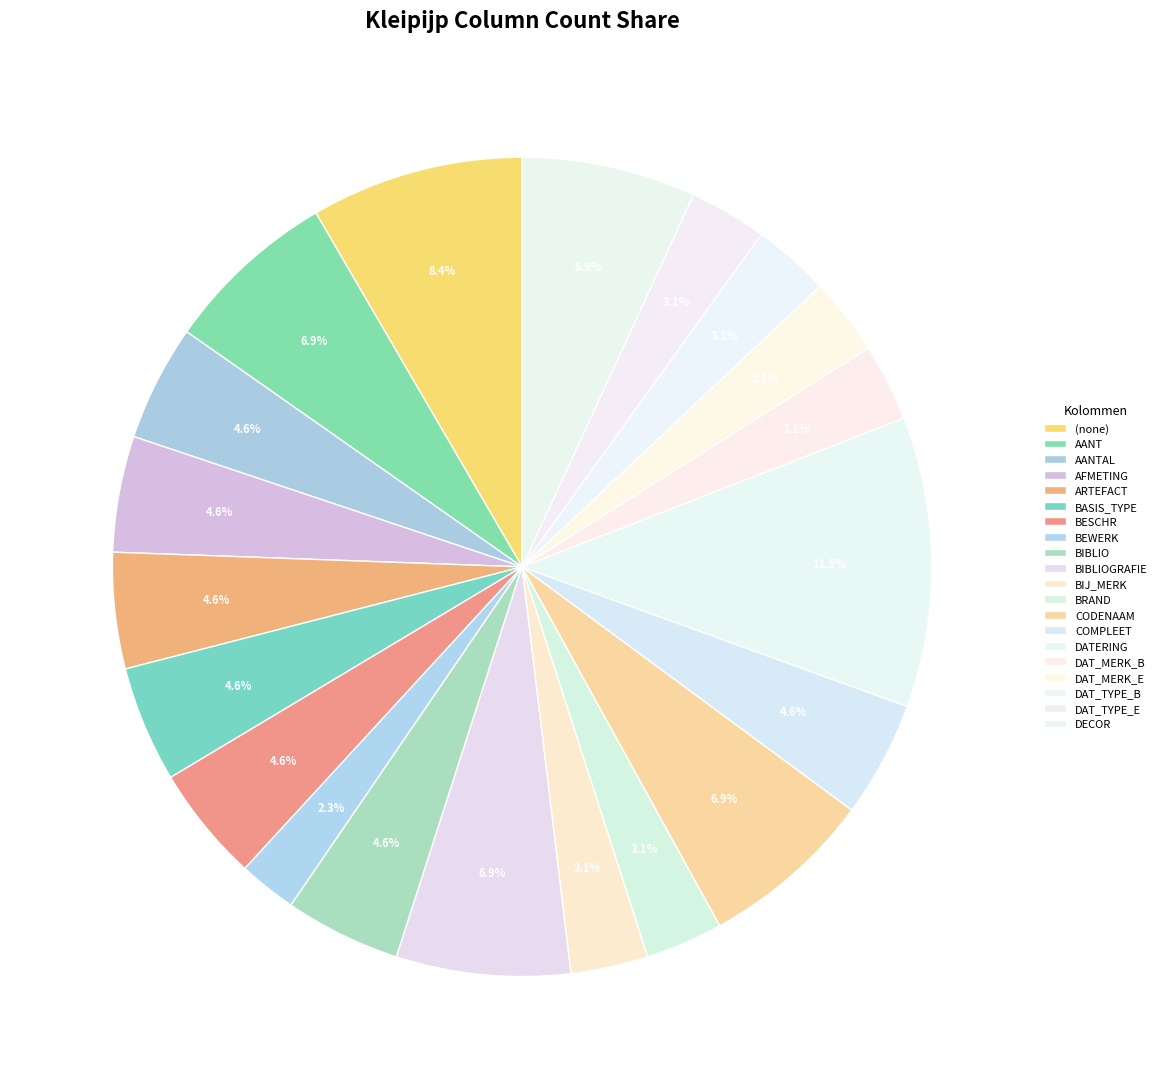

How many slices are in this pie chart?

20